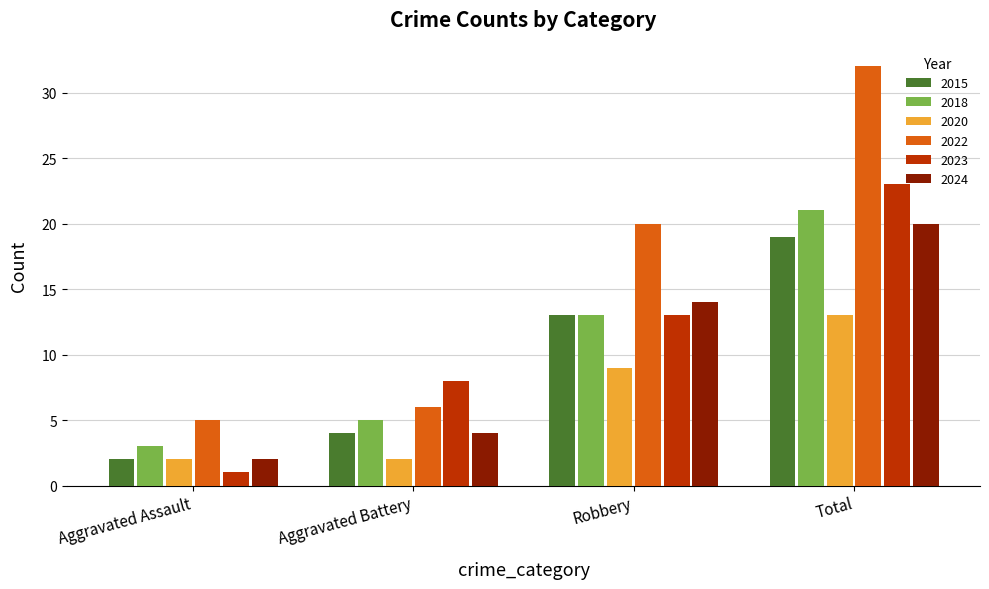

Reading right to left, list all the values displayed in this chart.

2015: Total=19	Robbery=13	Aggravated Battery=4	Aggravated Assault=2
2018: Total=21	Robbery=13	Aggravated Battery=5	Aggravated Assault=3
2020: Total=13	Robbery=9	Aggravated Battery=2	Aggravated Assault=2
2022: Total=32	Robbery=20	Aggravated Battery=6	Aggravated Assault=5
2023: Total=23	Robbery=13	Aggravated Battery=8	Aggravated Assault=1
2024: Total=20	Robbery=14	Aggravated Battery=4	Aggravated Assault=2